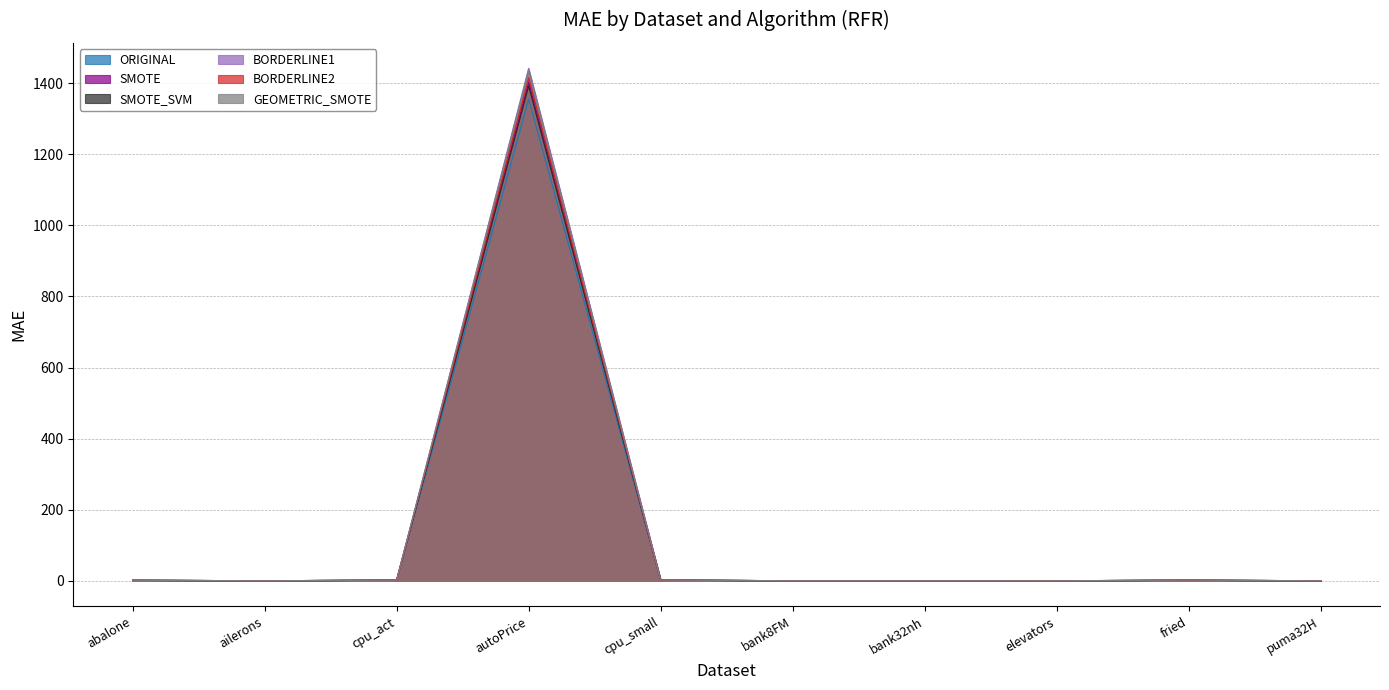

Reading left to right, extract all data points from this chart.

ORIGINAL: abalone=1.5	ailerons=0.0	cpu_act=2.0	autoPrice=1355.1	cpu_small=2.2	bank8FM=0.0	bank32nh=0.1	elevators=0.0	fried=1.8	puma32H=0.0
SMOTE: abalone=1.7	ailerons=0.0	cpu_act=2.1	autoPrice=1402.2	cpu_small=2.3	bank8FM=0.0	bank32nh=0.1	elevators=0.0	fried=1.9	puma32H=0.0
SMOTE_SVM: abalone=1.6	ailerons=0.0	cpu_act=2.1	autoPrice=1391.8	cpu_small=2.3	bank8FM=0.0	bank32nh=0.1	elevators=0.0	fried=1.8	puma32H=0.0
BORDERLINE1: abalone=1.5	ailerons=0.0	cpu_act=2.0	autoPrice=1441.2	cpu_small=2.2	bank8FM=0.0	bank32nh=0.1	elevators=0.0	fried=1.8	puma32H=0.0
BORDERLINE2: abalone=1.5	ailerons=0.0	cpu_act=2.0	autoPrice=1414.5	cpu_small=2.2	bank8FM=0.0	bank32nh=0.1	elevators=0.0	fried=1.8	puma32H=0.0
GEOMETRIC_SMOTE: abalone=1.6	ailerons=0.0	cpu_act=2.1	autoPrice=1436.2	cpu_small=2.3	bank8FM=0.0	bank32nh=0.1	elevators=0.0	fried=2.1	puma32H=0.0